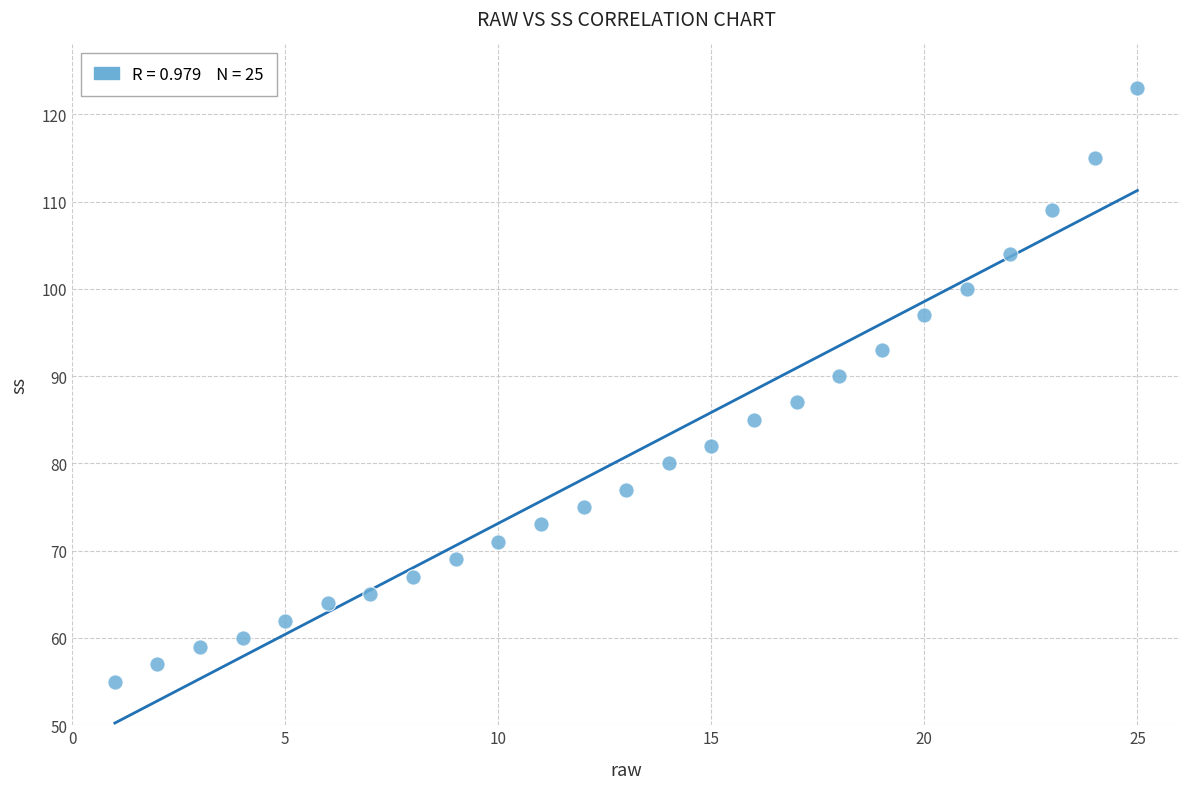

What is the range of X values (max minus min)?

24